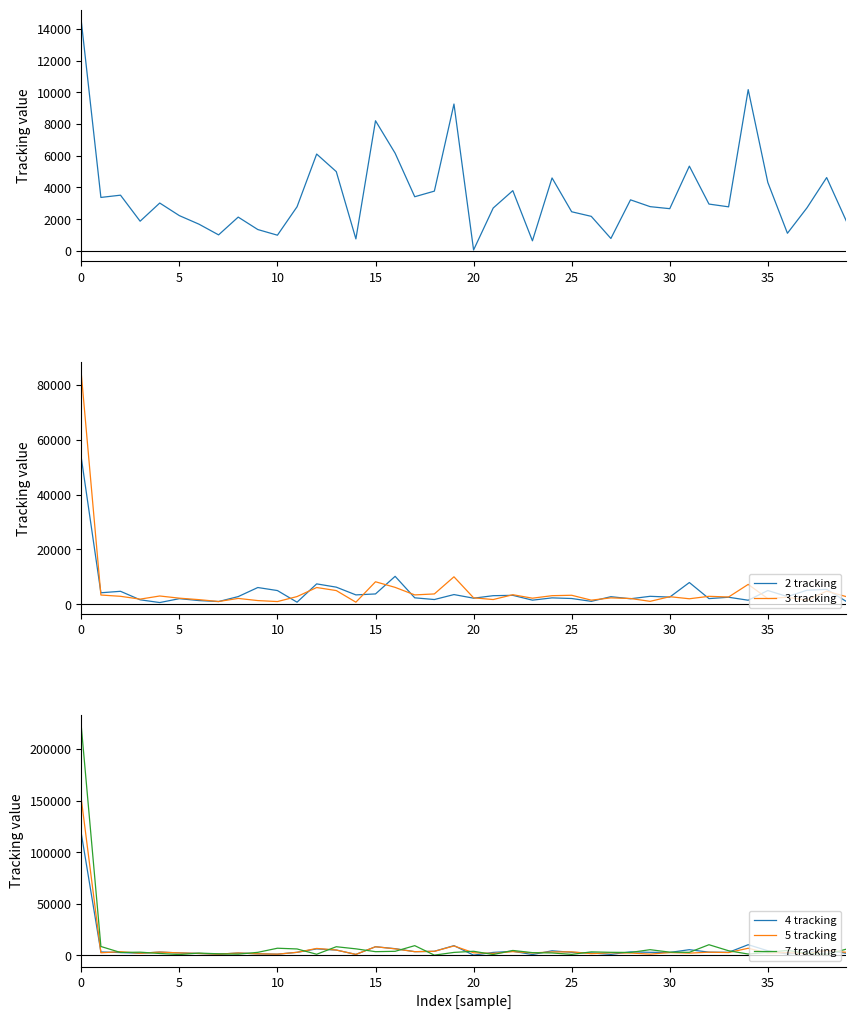

What is the difference between the highest and lowest values at 34?

9056